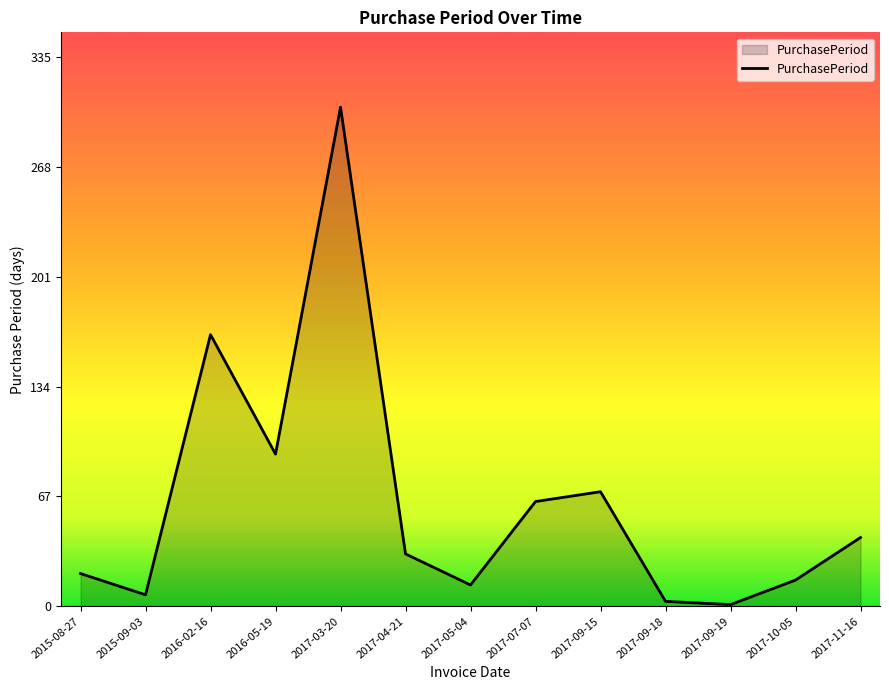

At which label is the value closest to 153?

2016-02-16